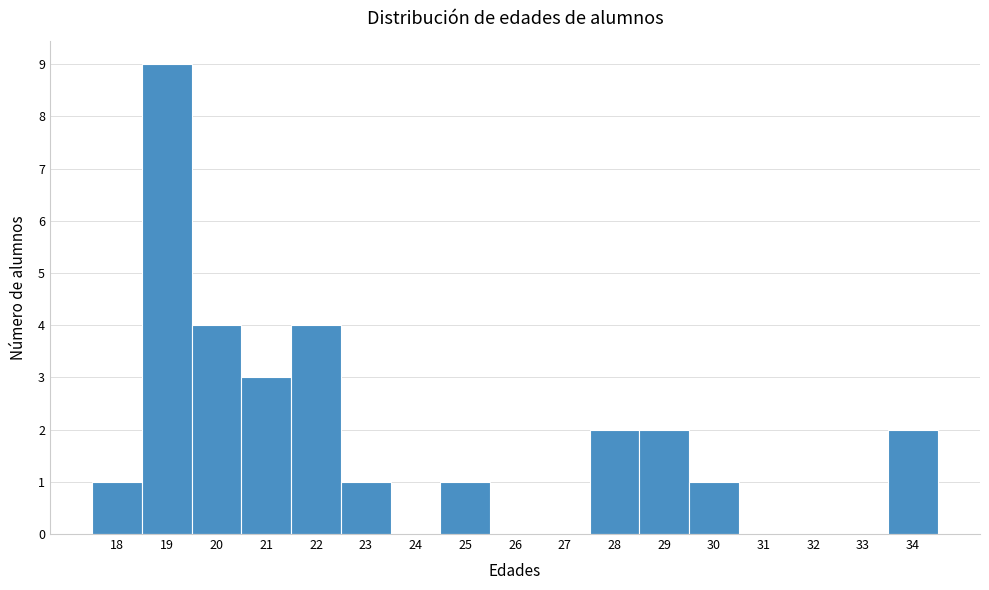

Reading left to right, list every bar in this chart as the range it spans on the x-axis followed by its height. The values are not printed on the chart, so give them approximately, as read against the axis.

17.5 to 18.5: 1
18.5 to 19.5: 9
19.5 to 20.5: 4
20.5 to 21.5: 3
21.5 to 22.5: 4
22.5 to 23.5: 1
23.5 to 24.5: 0
24.5 to 25.5: 1
25.5 to 26.5: 0
26.5 to 27.5: 0
27.5 to 28.5: 2
28.5 to 29.5: 2
29.5 to 30.5: 1
30.5 to 31.5: 0
31.5 to 32.5: 0
32.5 to 33.5: 0
33.5 to 34.5: 2